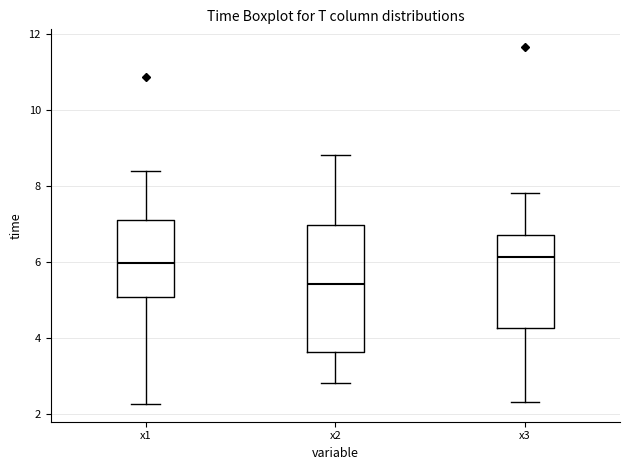

Which box is the tallest, from its lower edge to its upper edge?

x2